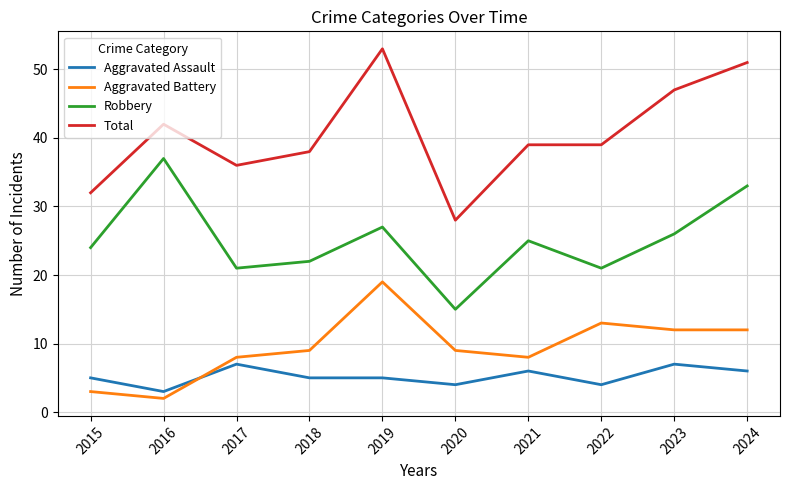

At how many categories does at least one series exceed 8?

10